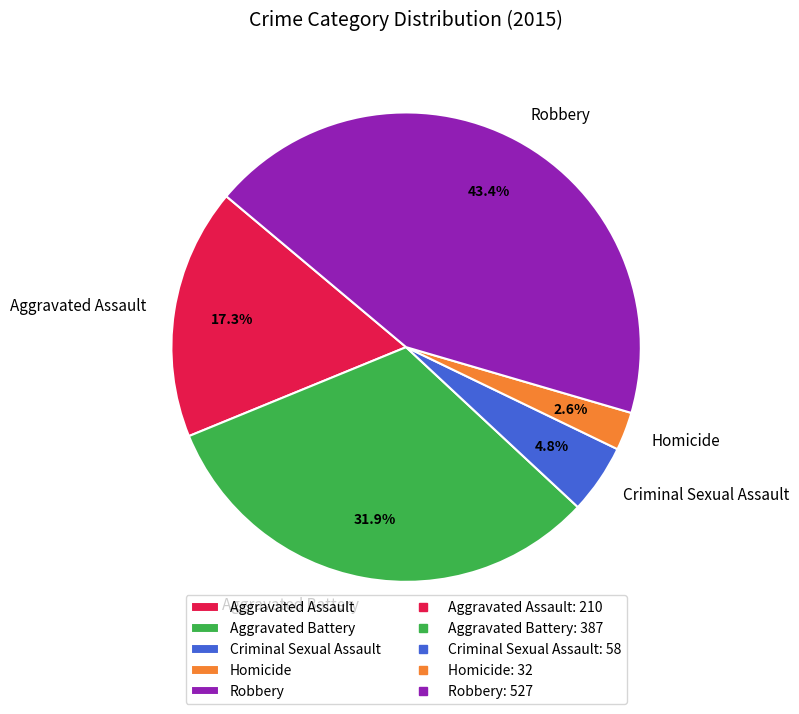

How many segments does this pie chart have?

5